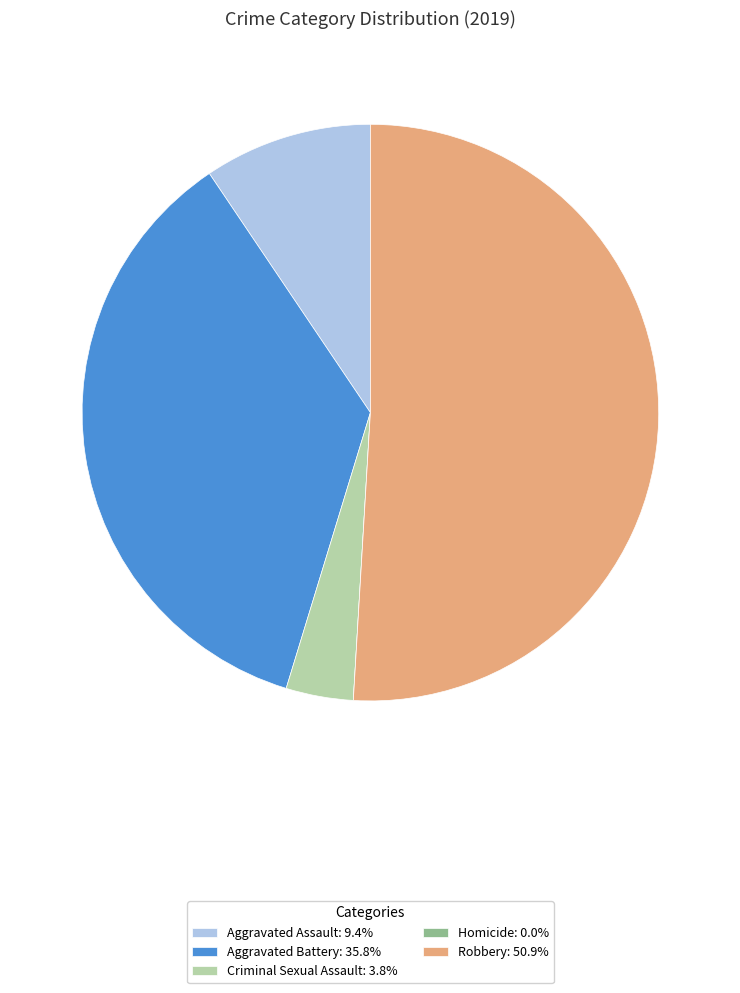

Combined, do Robbery: 50.9% and Aggravated Assault: 9.4% account for over 50%?

Yes